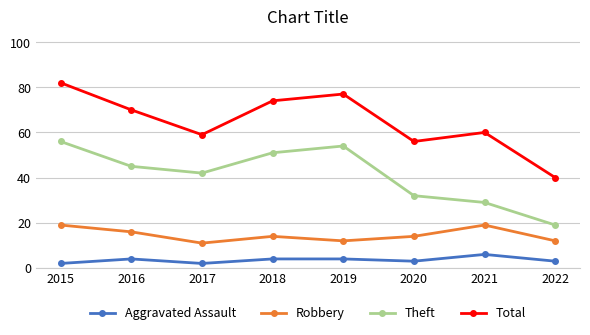

True or false: Theft has a value of 19 at 2022.

True